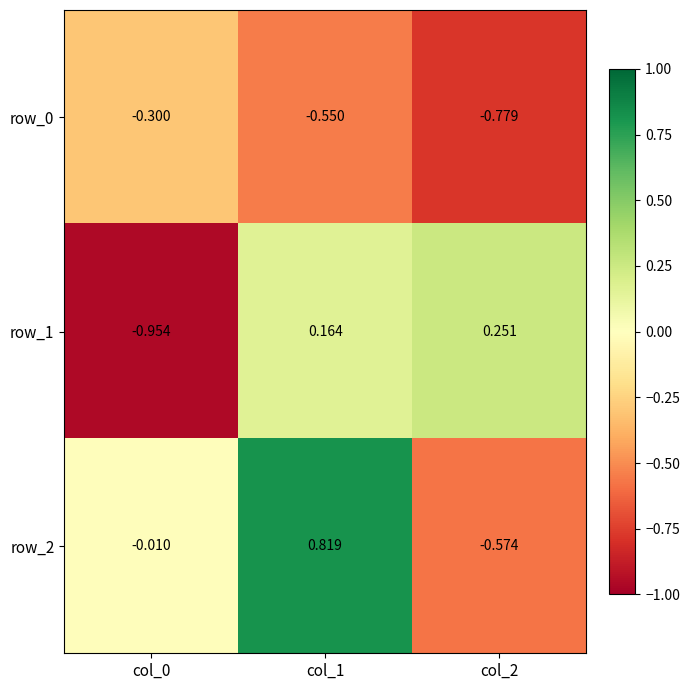

Is the value of row_0 at col_0 greater than the value of row_2 at col_1?

No